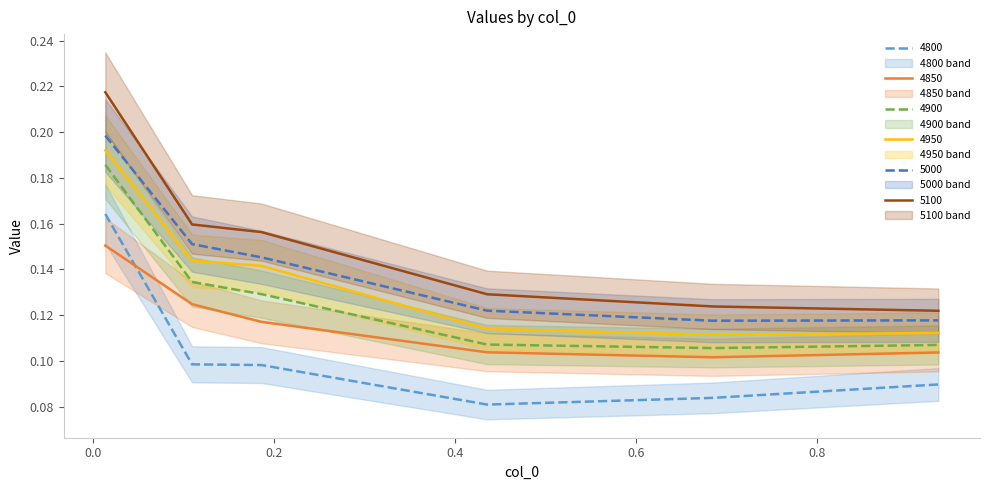

What is the label of the 3rd point from the right?

0.4356164383561644